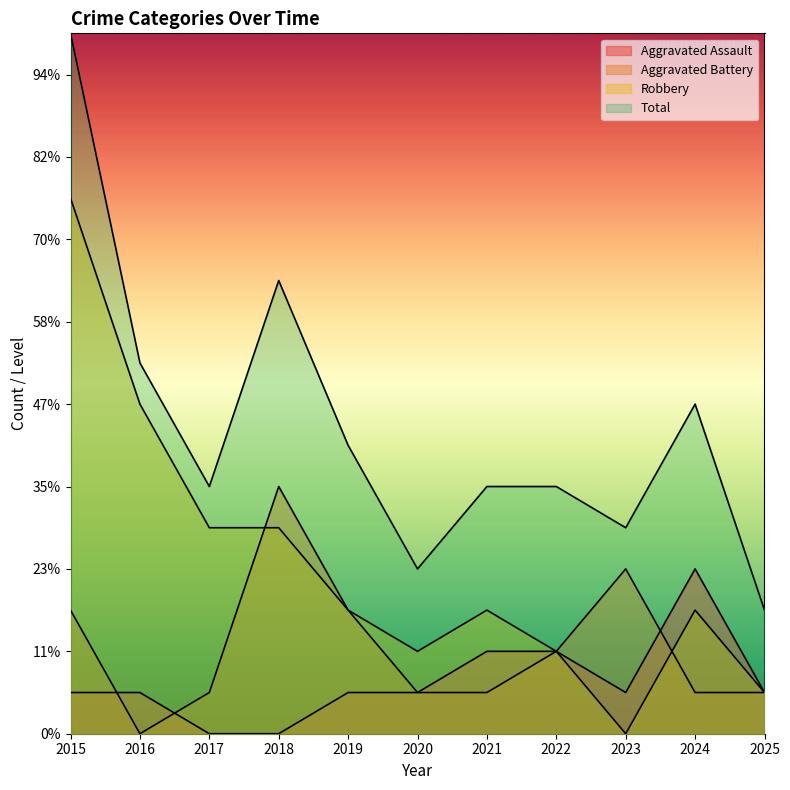

Rank the series by their maximum value, from lowest to highest.

Aggravated Assault, Aggravated Battery, Robbery, Total